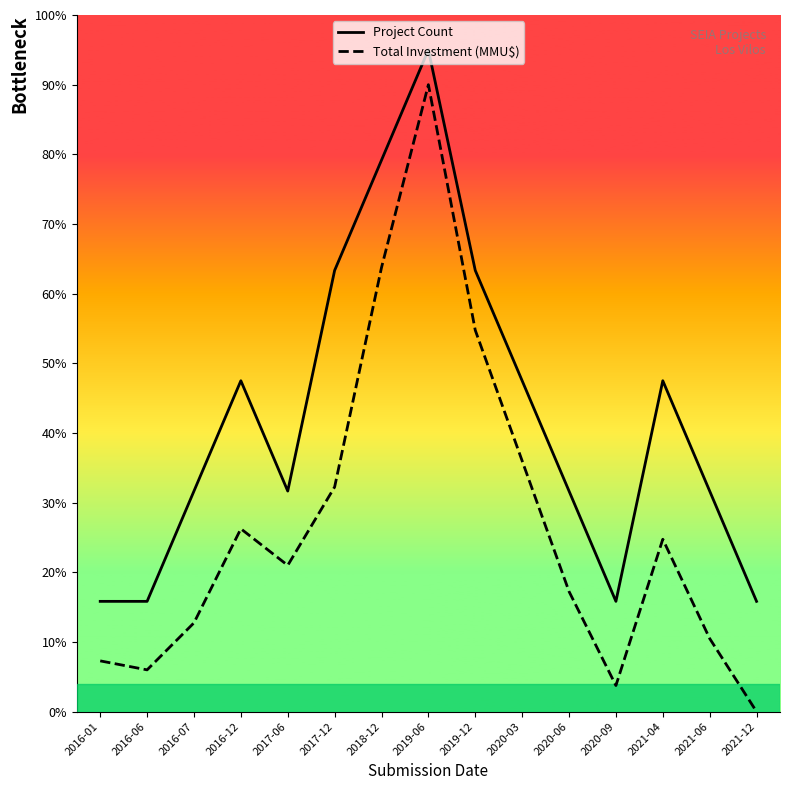

Which series has the widest spread of values?

Total Investment (MMU$)